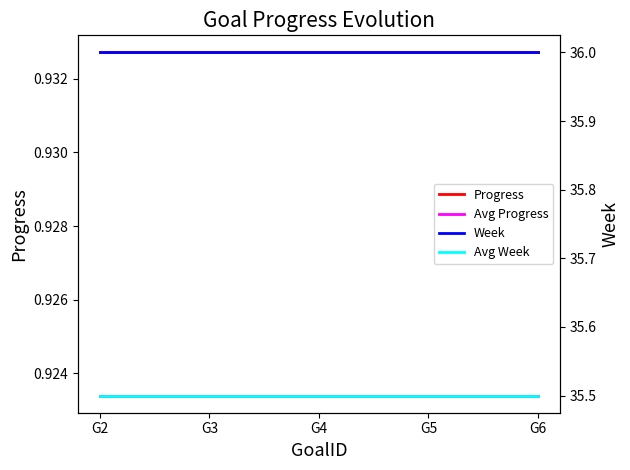

What is the total value across all series at G2?

73.4